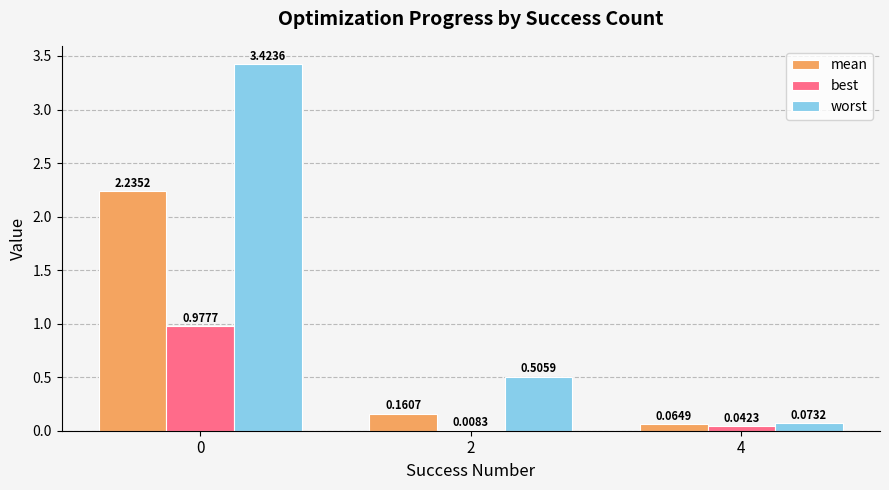

Is the value of mean at 0 greater than the value of worst at 4?

Yes